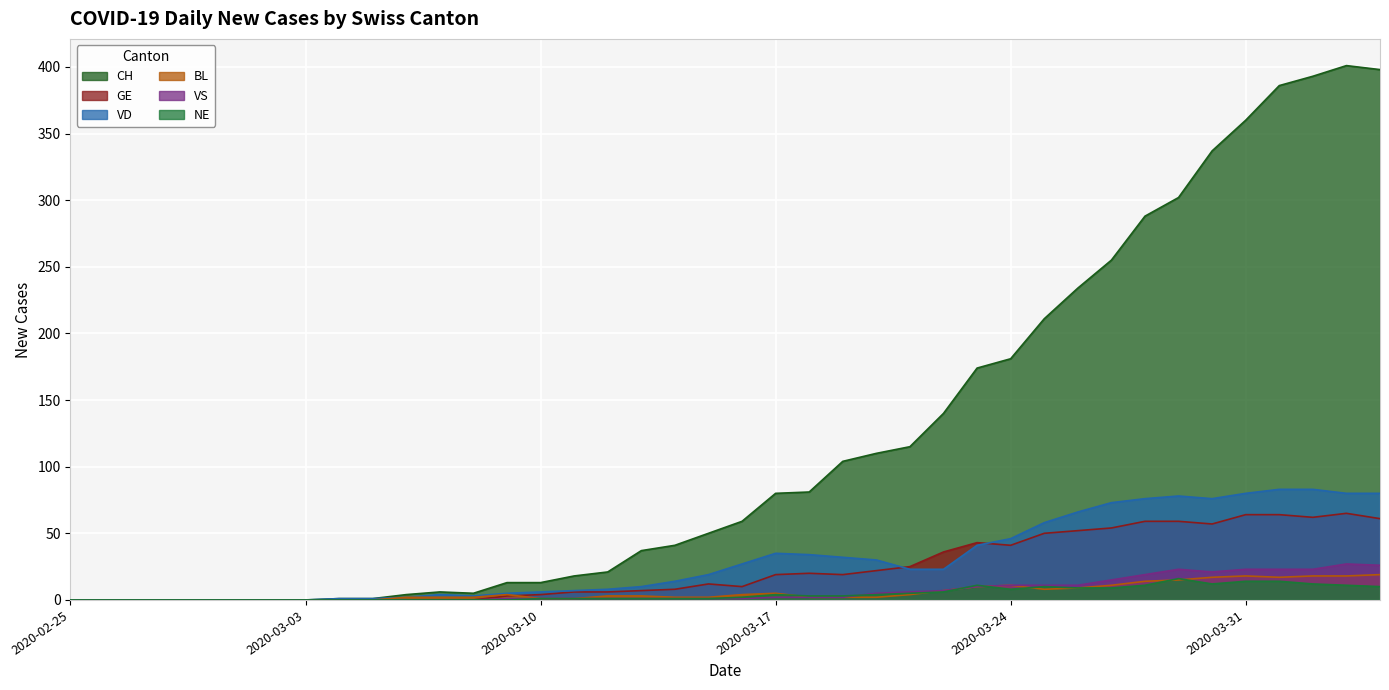

What is the difference between the second highest and second lowest values in the BL series?

18